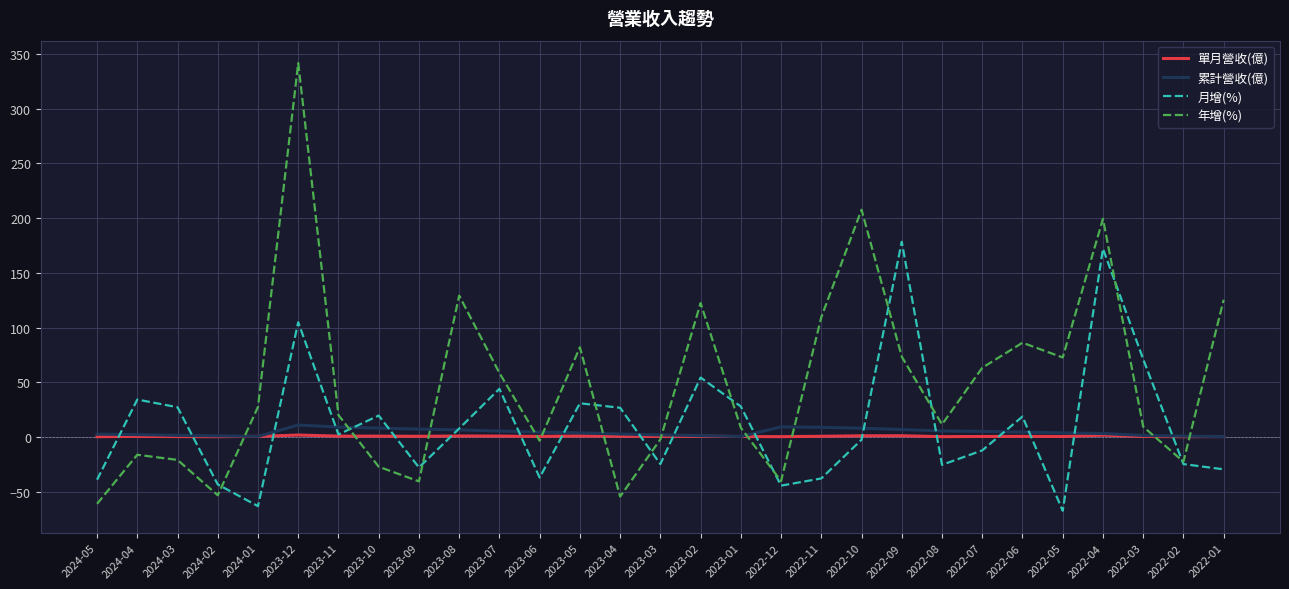

True or false: 累計營收(億) has more than 1 interior local peaks.

True